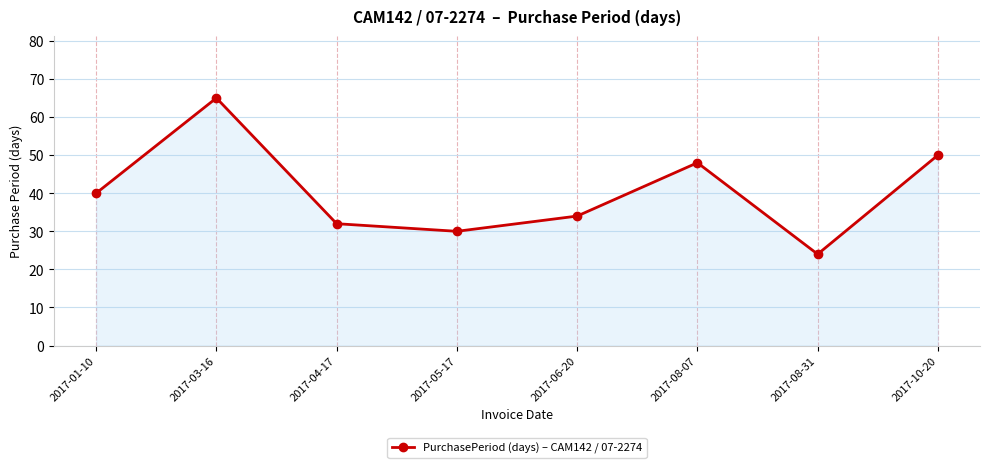

What is the change in value from 2017-03-16 to 2017-10-20?

-15